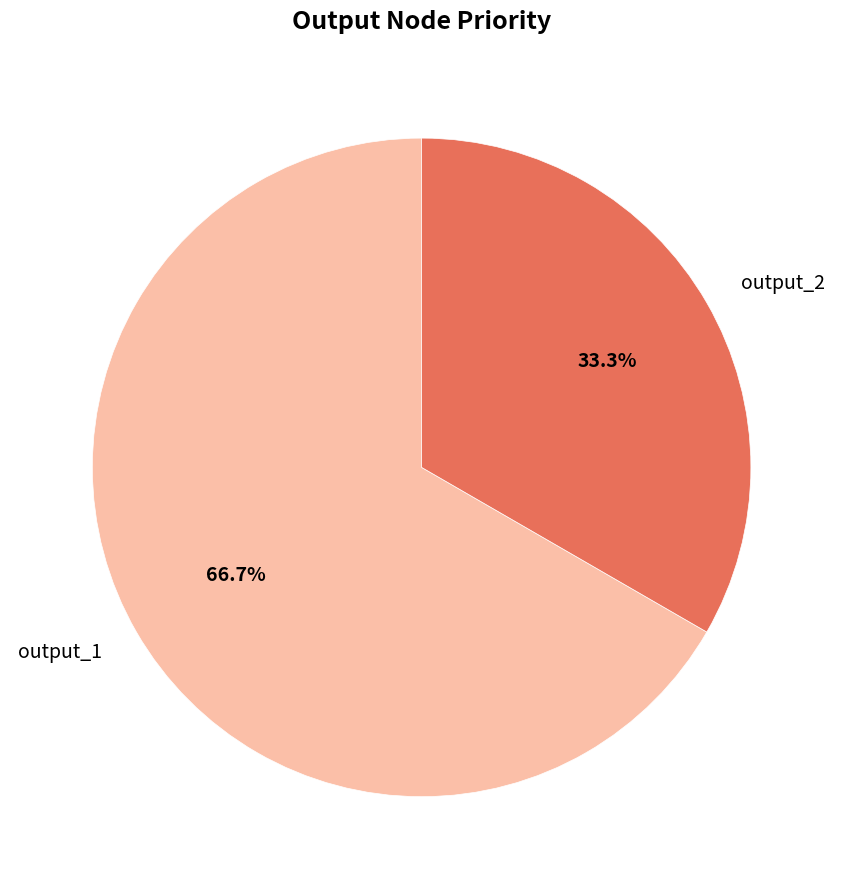

Between output_1 and output_2, which is larger?

output_1